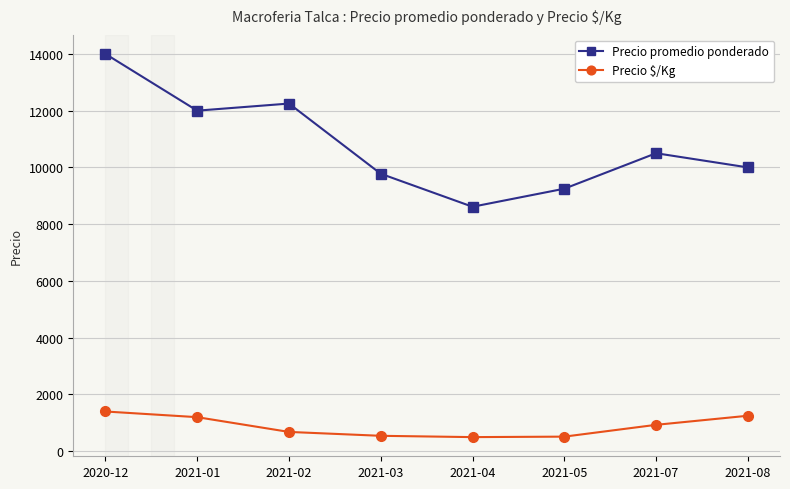

Which label corresponds to the largest value in the chart?

2020-12